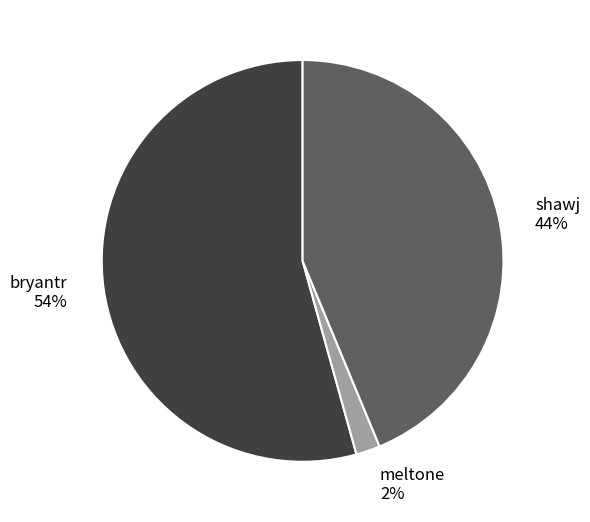

Which slice is the largest?

bryantr